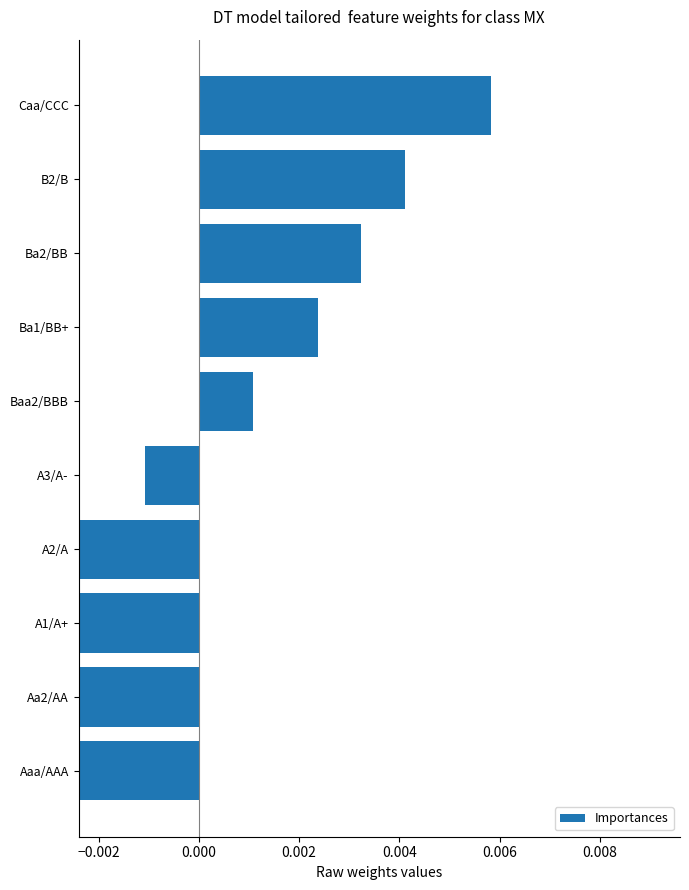

True or false: the data shows -0.0 at A2/A.

True